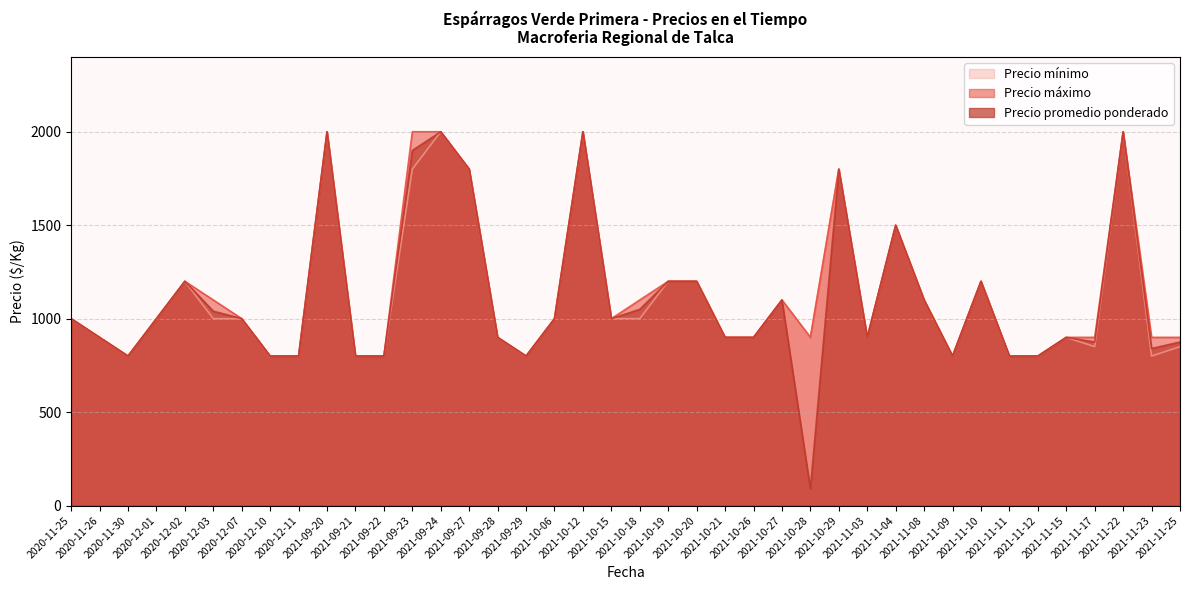

Which series has the largest total across all categories?

Precio máximo